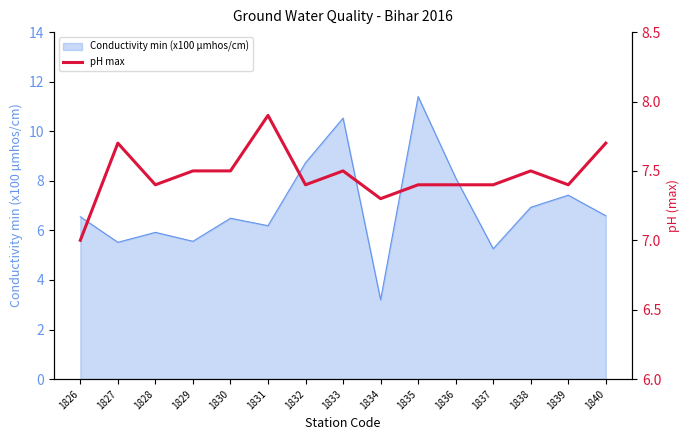

The Conductivity min (x100 µmhos/cm) series shows 11.4 at 1835. True or false?

True